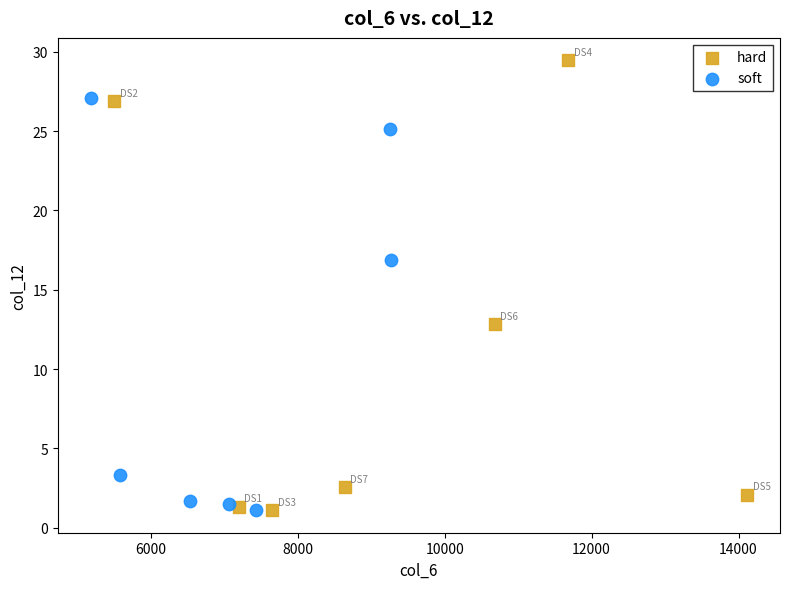

Which series has the widest spread of Y values?

hard